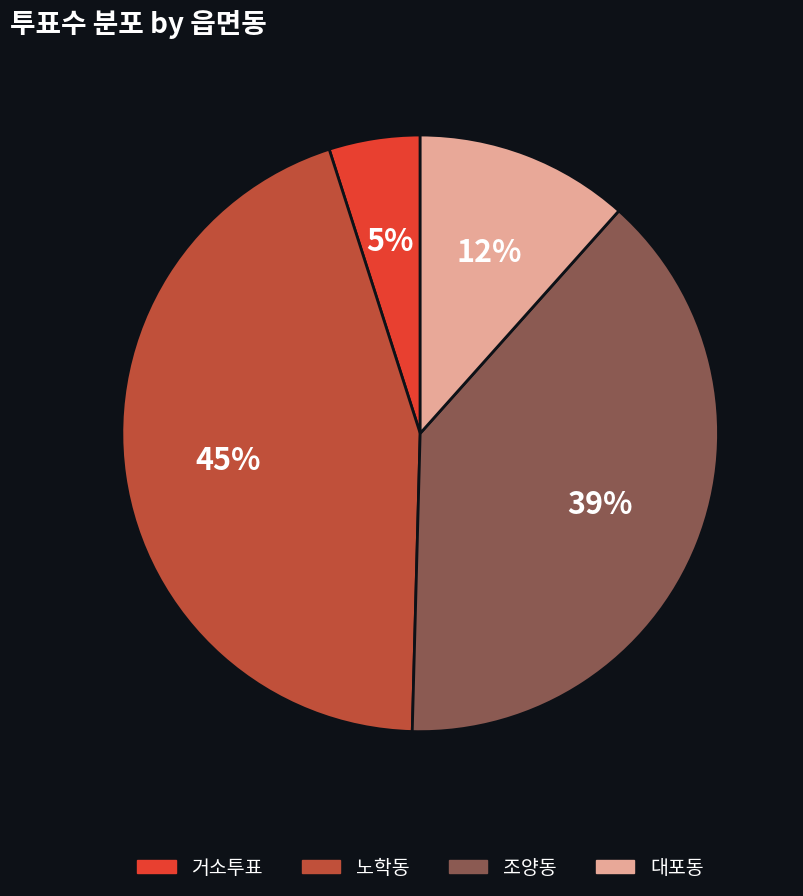

Which has a higher value, 거소투표 or 노학동?

노학동